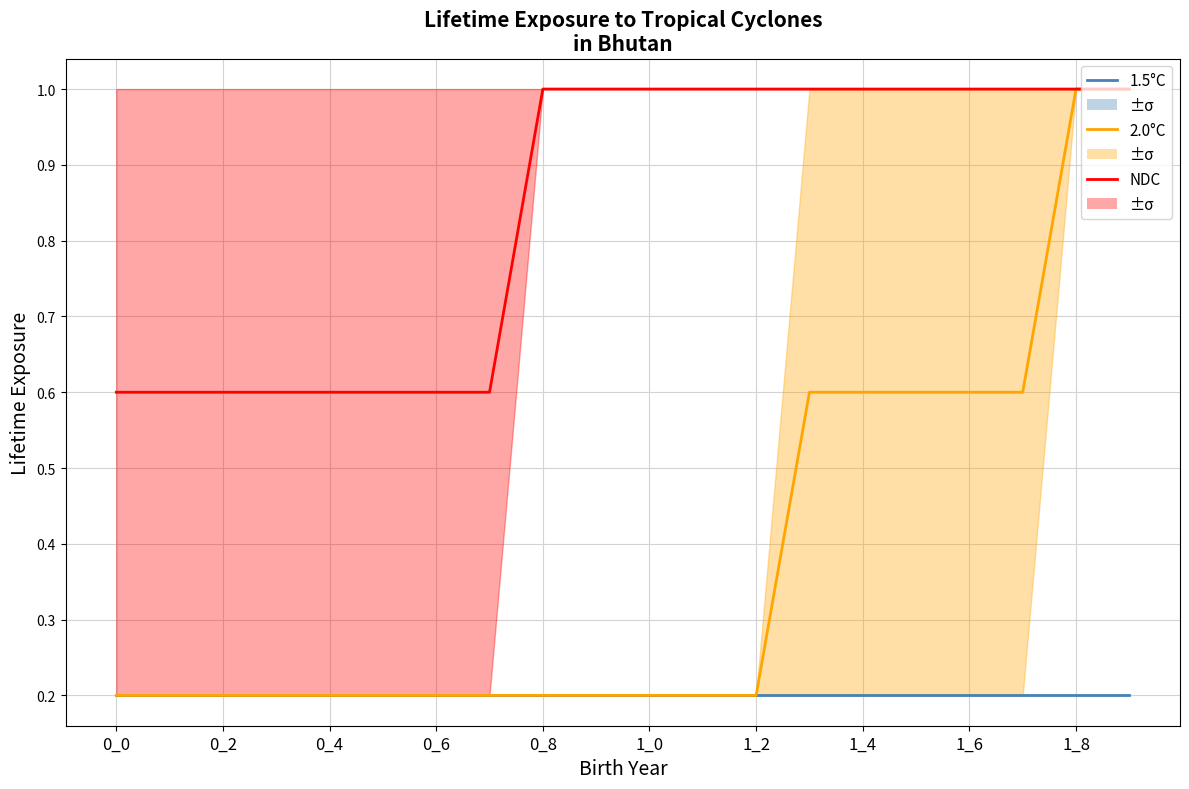

True or false: NDC and 1.5°C cross at least once.

False